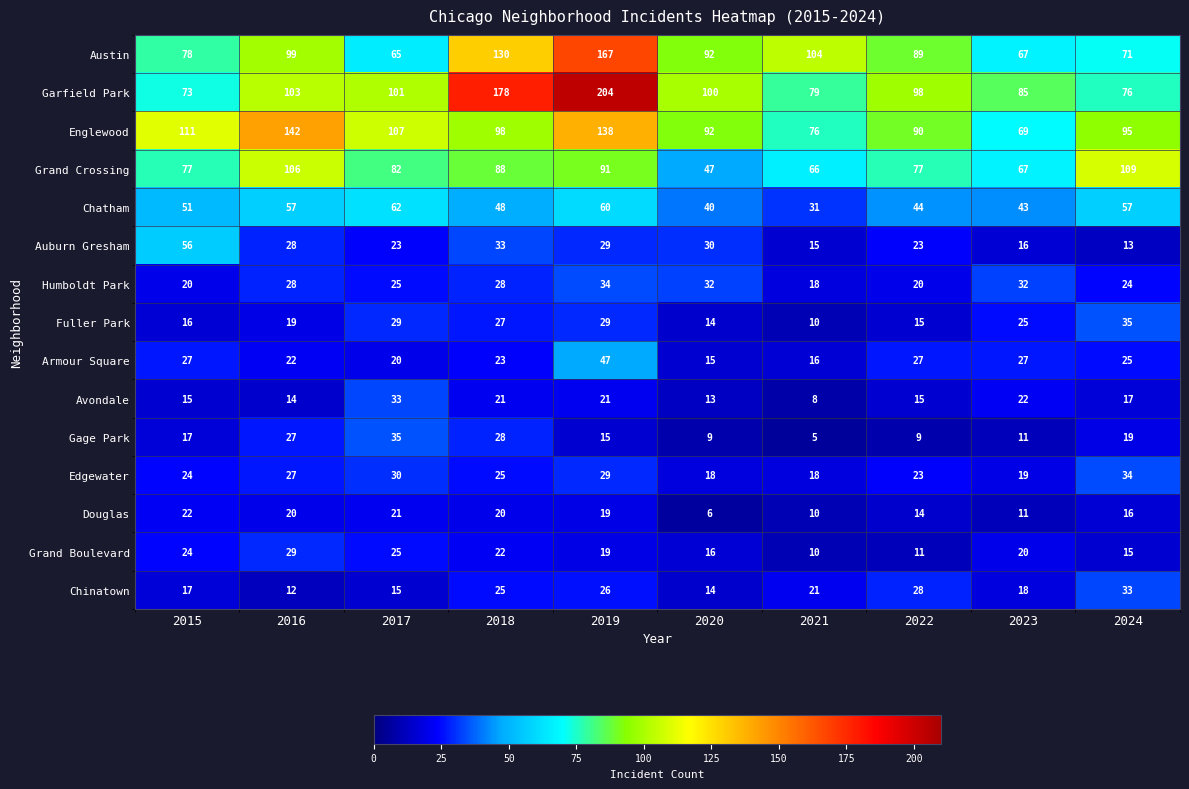

At how many categories does at least one series exceed 134?

3